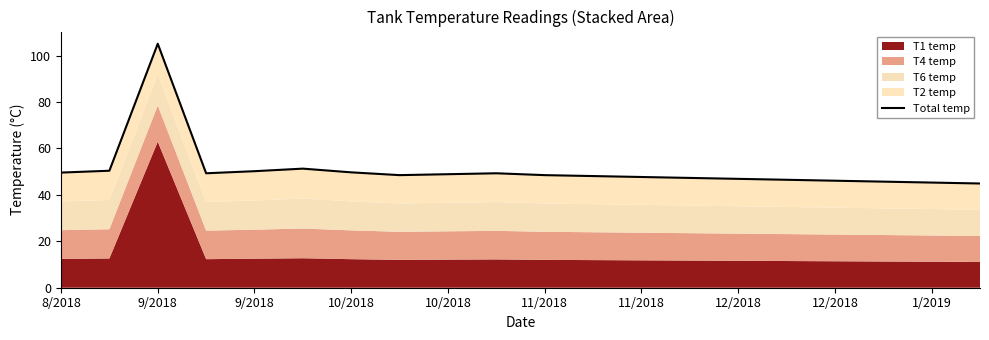

Which has a higher value, 10 or 13?

10